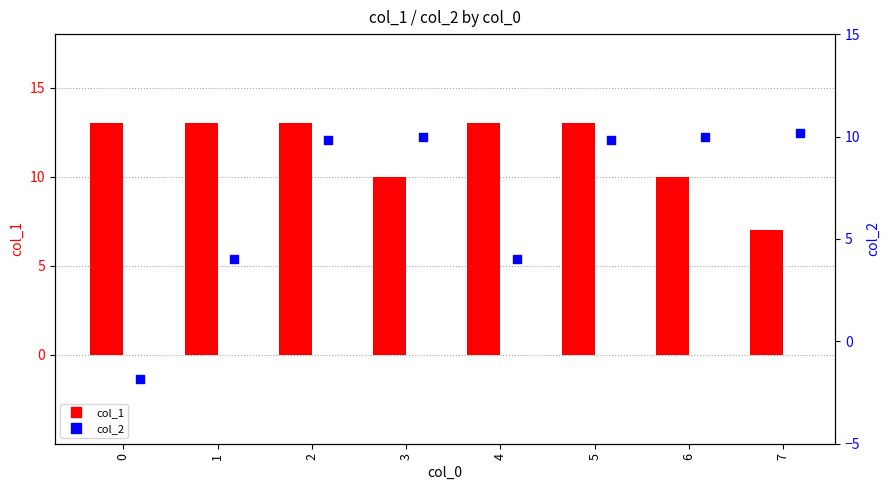

At which category is the sum across all series the highest?

2